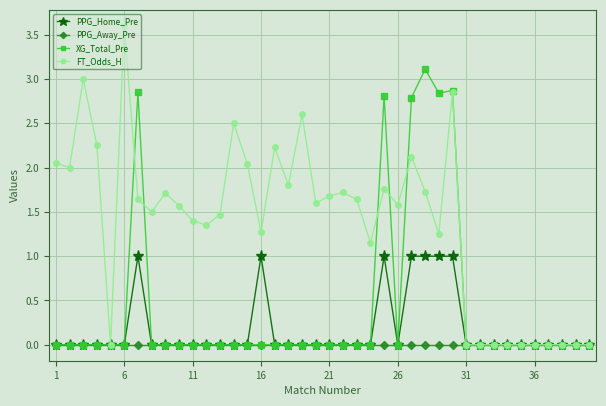

Which series has the largest total across all categories?

FT_Odds_H